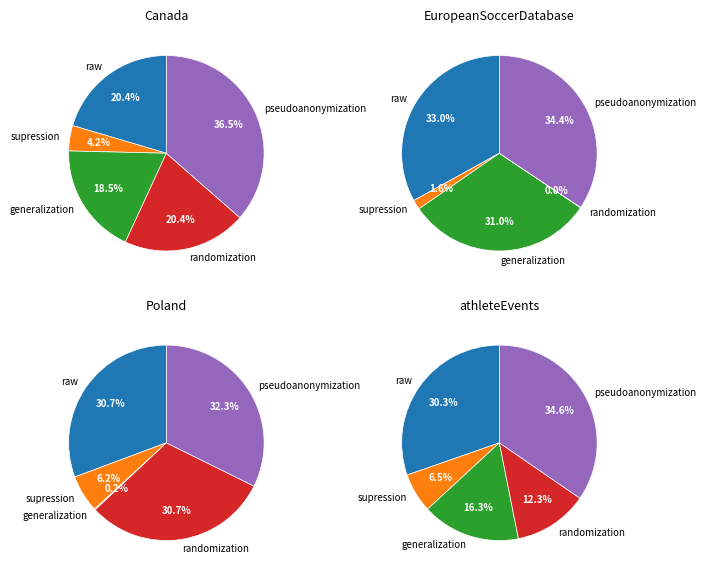

What portion of the pie excludes randomization?

79.6%